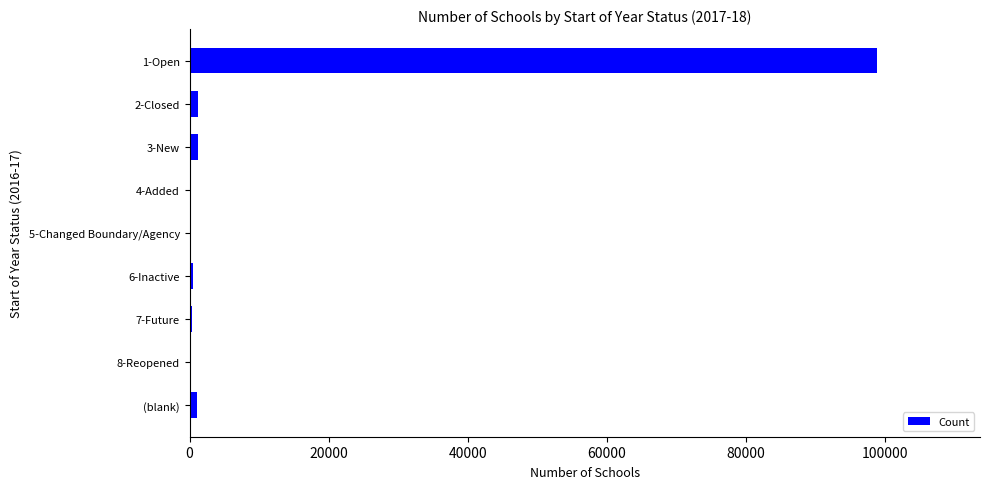

What is the greatest value displayed?

98786